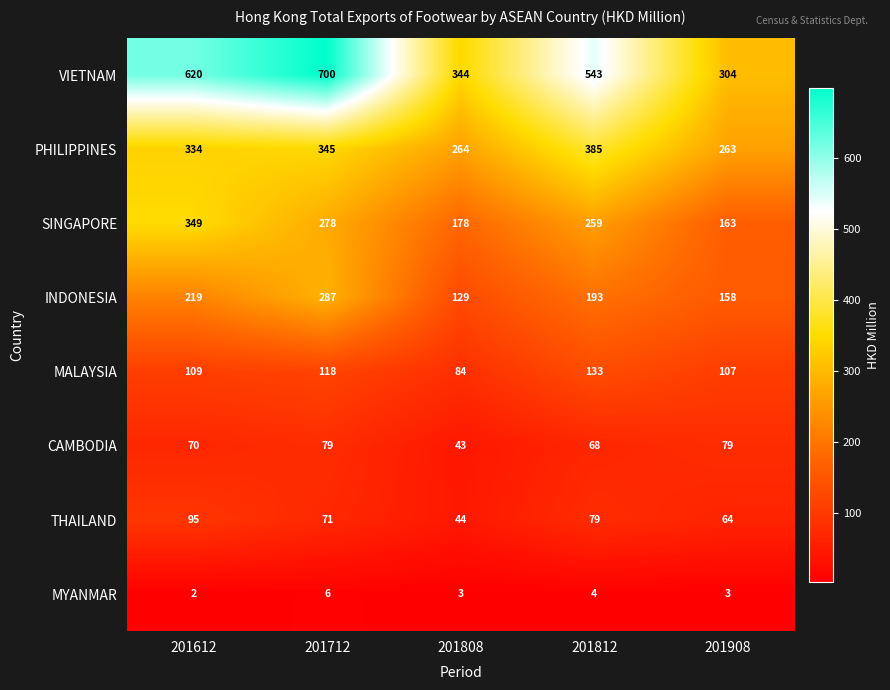

Is it true that MALAYSIA equals 118 at 201712?

True